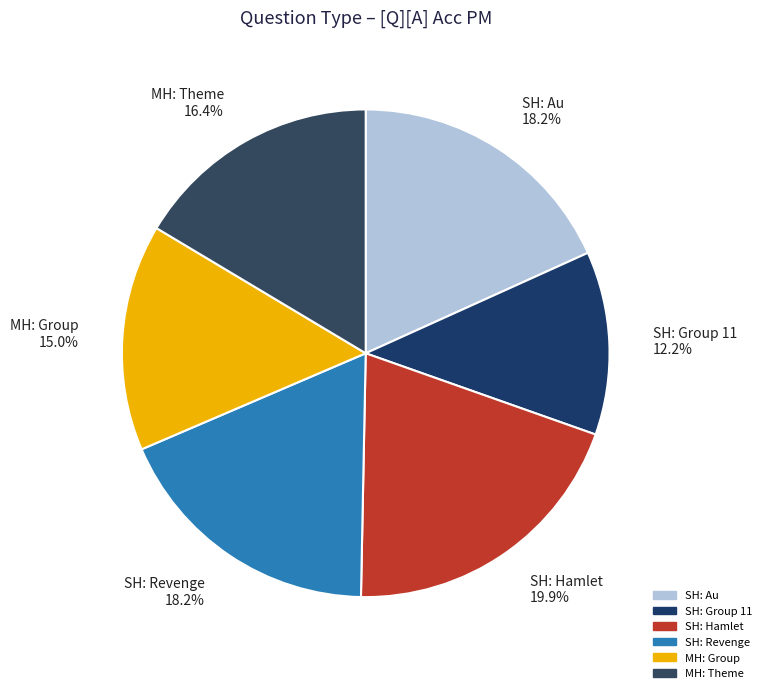

Which has a higher value, SH: Au 18.2% or SH: Hamlet 19.9%?

SH: Hamlet 19.9%